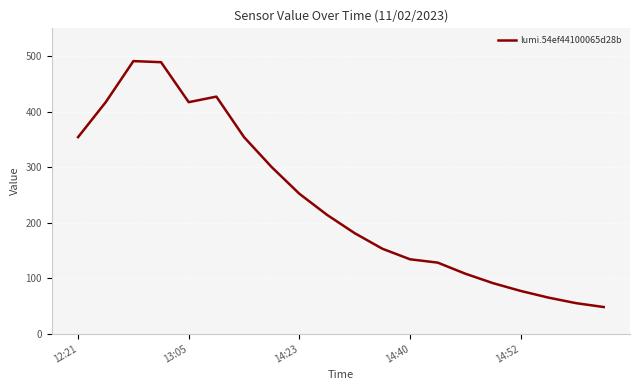

What is the maximum value shown in the chart?

491